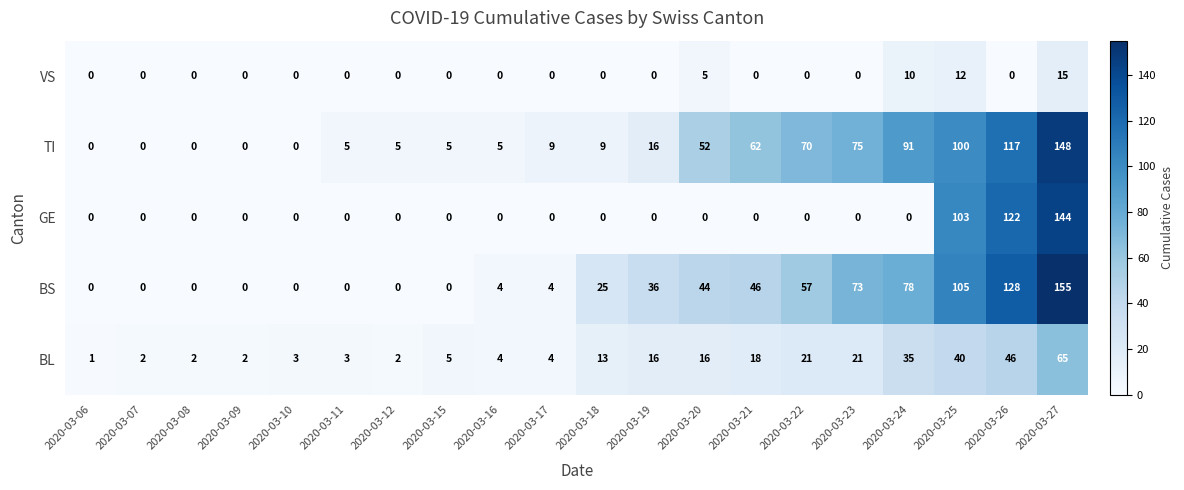

How many data points does each series have?

20